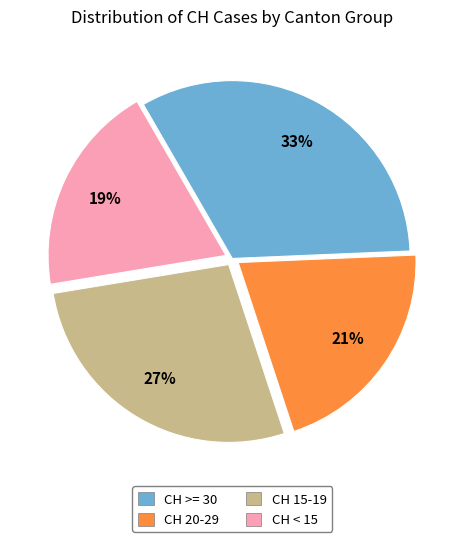

To the nearest percent, what is the average slice percentage?

25%